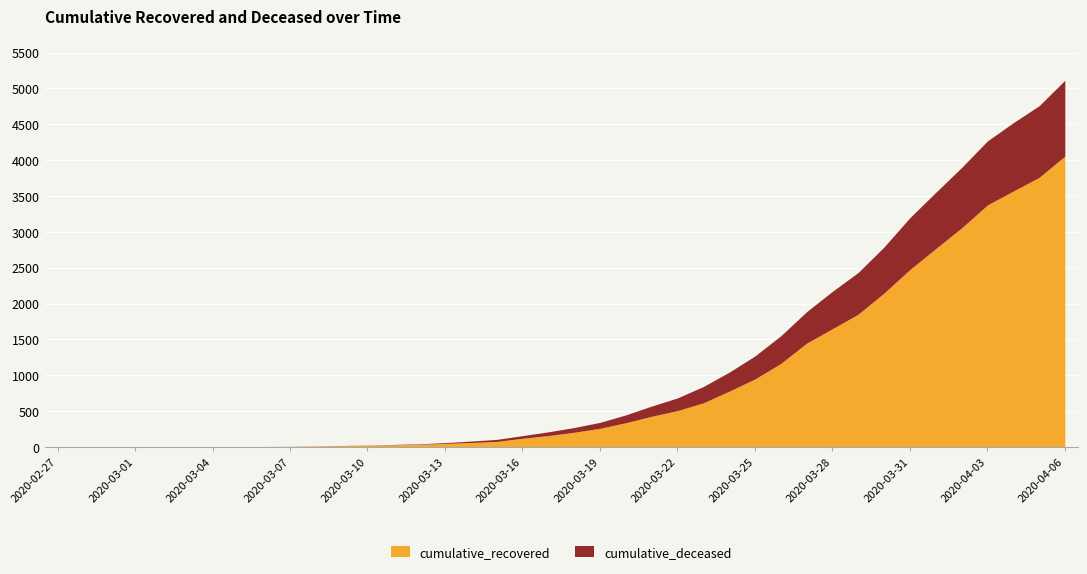

True or false: cumulative_recovered has a value of 6 at 2020-03-02.

False